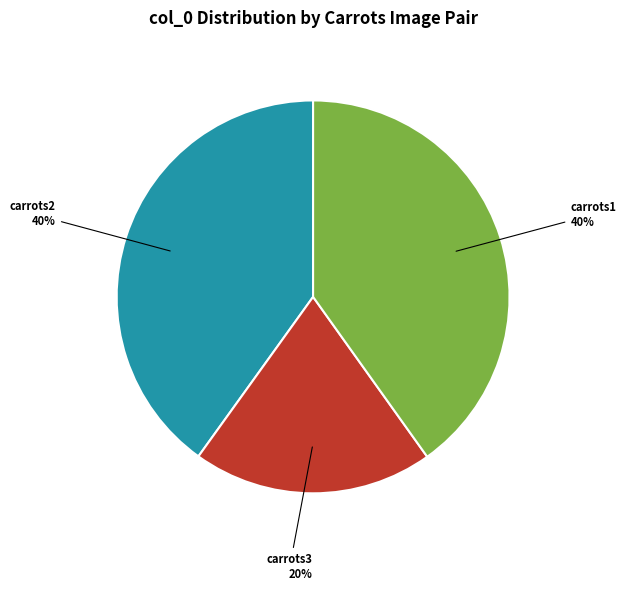

To the nearest percent, what is the difference between the largest and smallest slice percentages?

20%